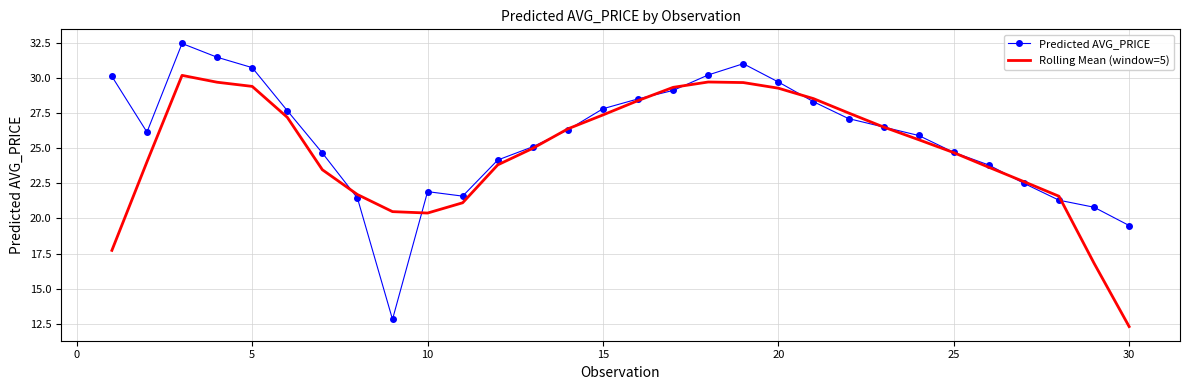

List the series in order of their peak value, lowest first.

Rolling Mean (window=5), Predicted AVG_PRICE